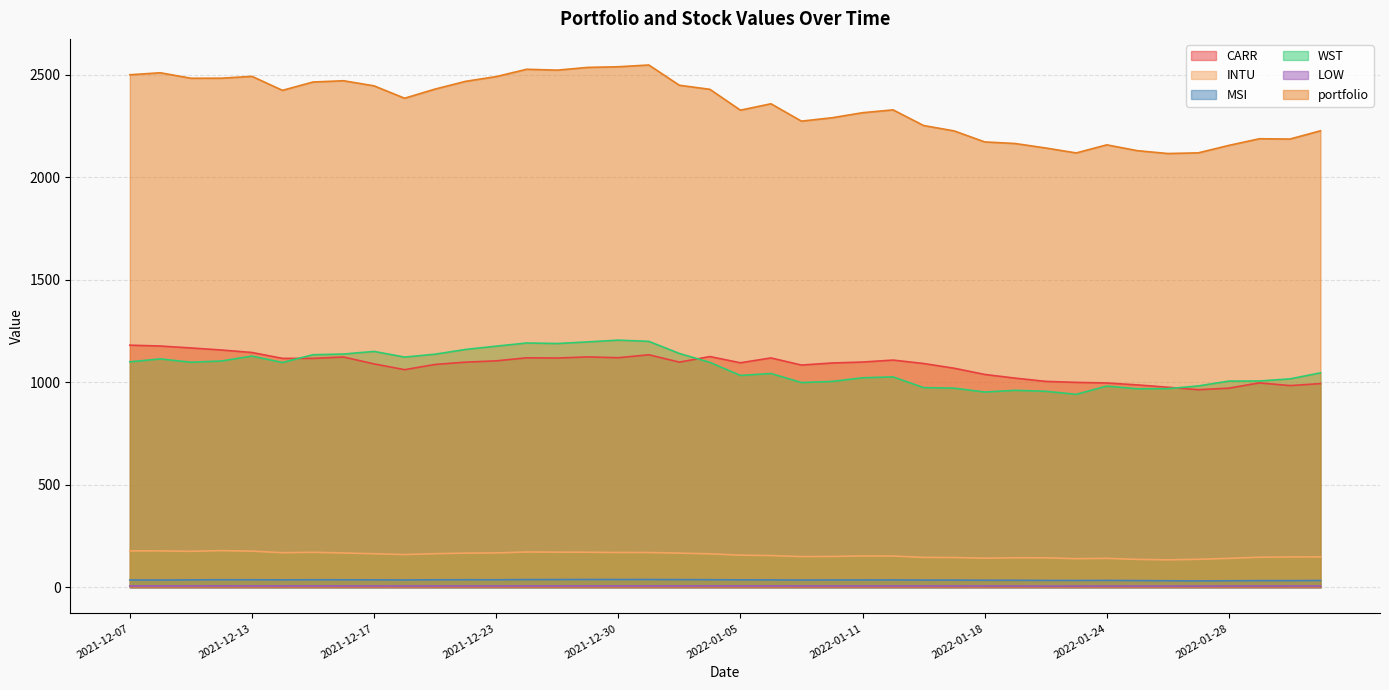

Reading left to right, what are all the values shown in this chart?

CARR: 1180.9	1176.8	1167.4	1157.4	1145.3	1116.5	1116.5	1123.2	1089.6	1061.5	1086.9	1098.2	1104.5	1119.3	1118.3	1123.7	1119.7	1134.2	1098.2	1125.4	1095.0	1118.7	1084.0	1094.0	1098.6	1108.2	1091.5	1068.5	1038.2	1020.2	1004.3	999.5	996.6	987.2	975.9	963.7	971.3	997.0	983.8	993.4
INTU: 177.5	177.4	175.4	178.7	176.3	168.6	170.7	167.1	163.5	159.4	163.7	166.5	167.6	172.1	171.3	170.8	169.6	169.5	166.4	163.0	156.5	154.6	149.6	150.3	152.5	152.2	145.7	145.2	141.8	143.7	143.6	139.3	140.9	136.0	133.8	136.3	141.0	146.4	147.8	148.2
MSI: 35.4	35.2	36.0	36.8	36.6	36.2	36.6	36.5	36.1	35.7	36.4	36.9	36.6	37.5	37.6	38.0	37.8	37.9	37.3	36.9	36.1	35.9	35.2	35.7	35.7	35.8	35.0	35.0	34.2	34.0	33.3	33.0	33.4	32.6	31.7	31.1	31.6	32.3	32.3	33.1
WST: 1099.7	1113.9	1097.7	1103.8	1127.7	1096.4	1134.4	1137.7	1150.4	1122.9	1136.9	1160.2	1176.1	1191.6	1189.0	1196.9	1205.5	1199.5	1140.5	1097.2	1033.2	1042.8	998.7	1004.0	1021.7	1026.3	973.9	971.3	952.3	960.7	955.9	941.1	981.4	968.2	968.7	982.2	1005.7	1006.2	1016.5	1045.9
LOW: 6.5	6.5	6.5	6.6	6.5	6.4	6.5	6.4	6.3	6.2	6.2	6.3	6.3	6.4	6.4	6.5	6.5	6.5	6.5	6.6	6.4	6.5	6.3	6.3	6.3	6.3	6.3	6.1	6.0	5.9	5.7	5.7	5.9	5.8	5.8	5.7	6.0	6.0	6.0	6.1
portfolio: 2500.0	2509.8	2483.0	2483.3	2492.3	2424.0	2464.6	2470.8	2445.9	2385.6	2430.2	2468.0	2491.1	2526.8	2522.5	2535.9	2539.1	2547.6	2448.8	2429.0	2327.3	2358.5	2273.8	2290.3	2314.9	2328.8	2252.4	2226.1	2172.5	2164.6	2142.8	2118.7	2158.1	2129.8	2115.8	2119.1	2155.5	2187.8	2186.4	2226.7